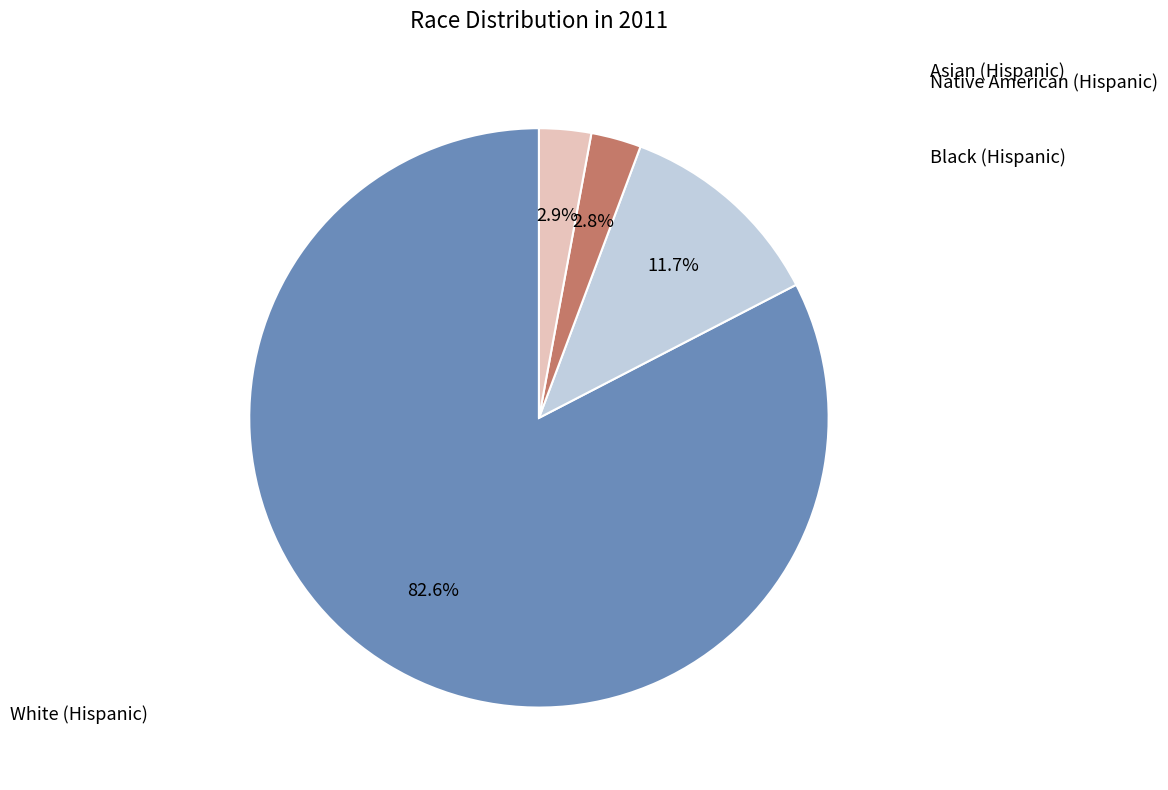

Does any single category account for the majority?

Yes